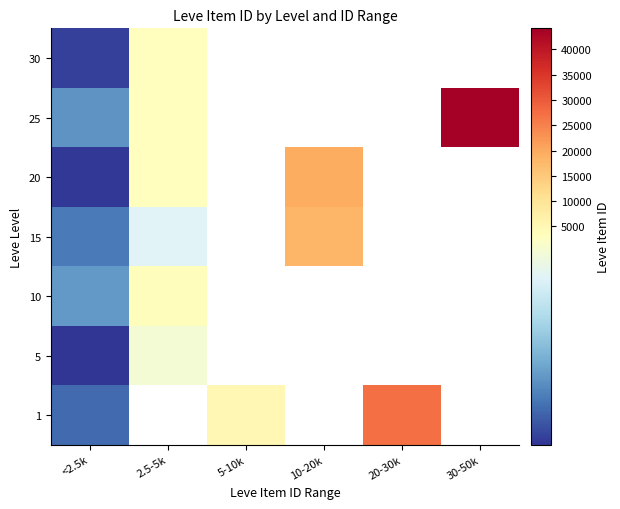

At how many categories does at least one series exceed 22289?

2